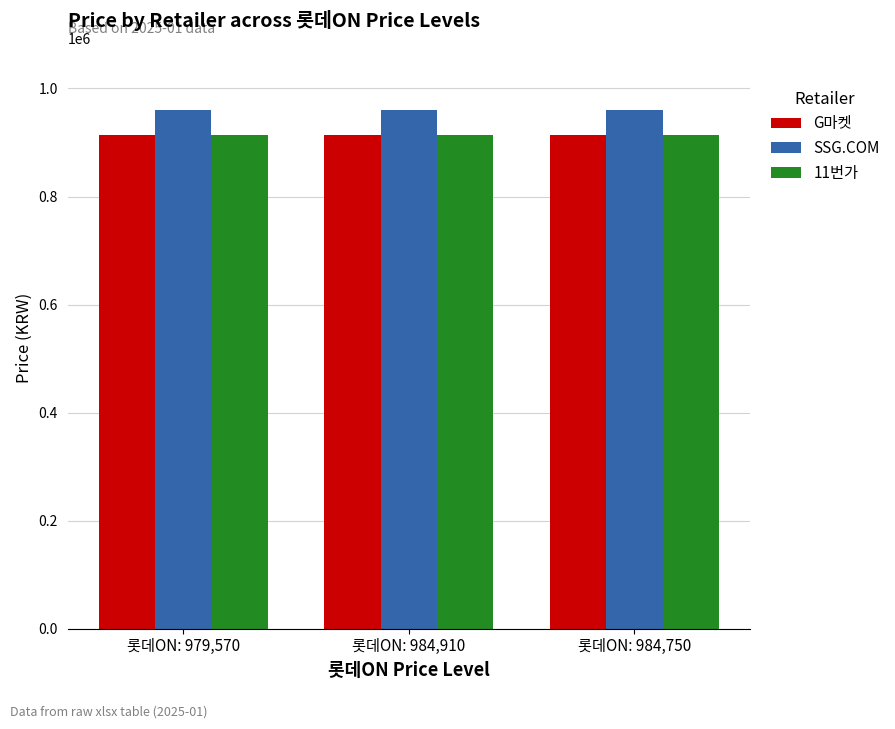

The value of SSG.COM at 롯데ON: 979,570 is 960000. True or false?

True